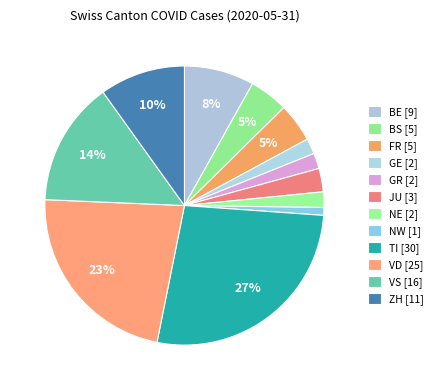

How many segments does this pie chart have?

12